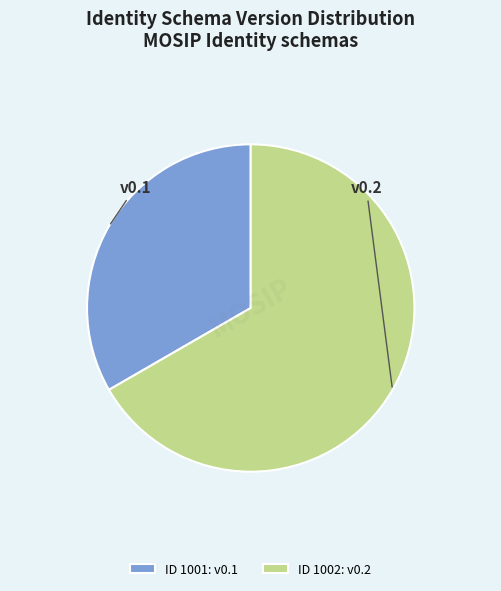

Rank the categories by value from highest to lowest.

ID 1002: v0.2, ID 1001: v0.1